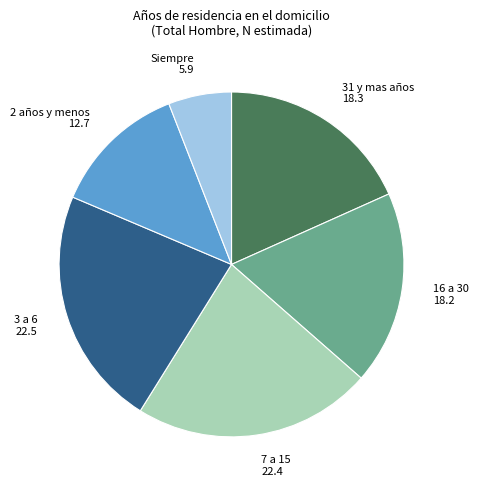

Which slice is the smallest?

Siempre